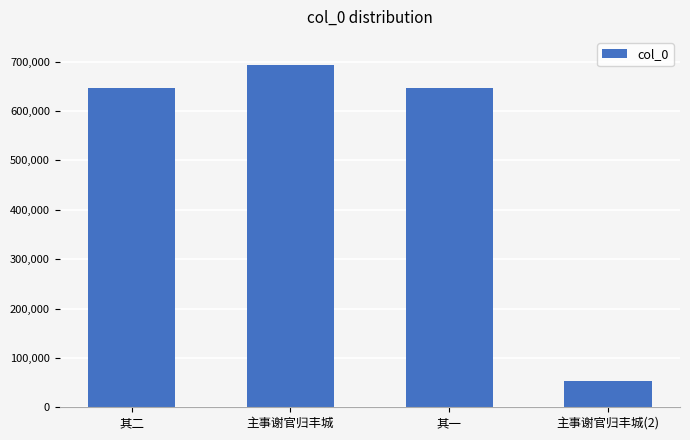

What value does the data have at 主事谢官归丰城, to the nearest 100?

692200